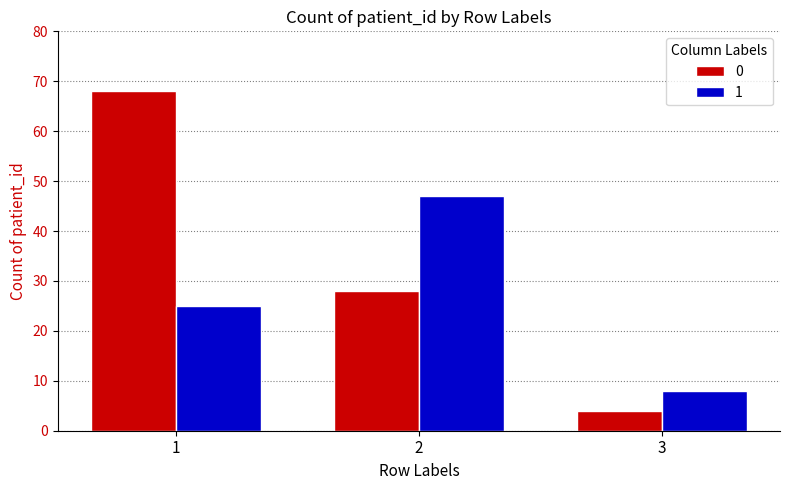

What is the value of the 0 bar at the 1st from the left?

68